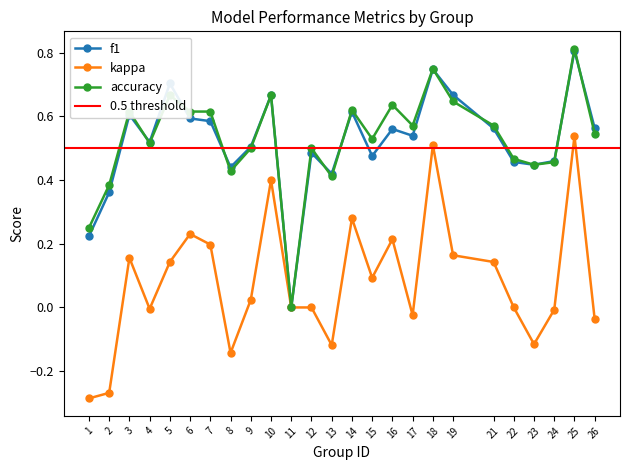

True or false: kappa has a value of 0.4 at 6.

False